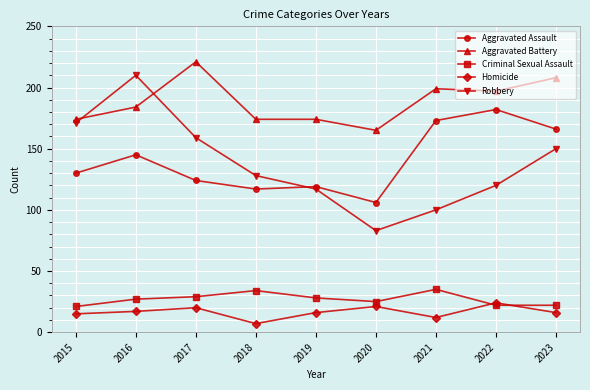

What is the total value across all series at 2022?

545